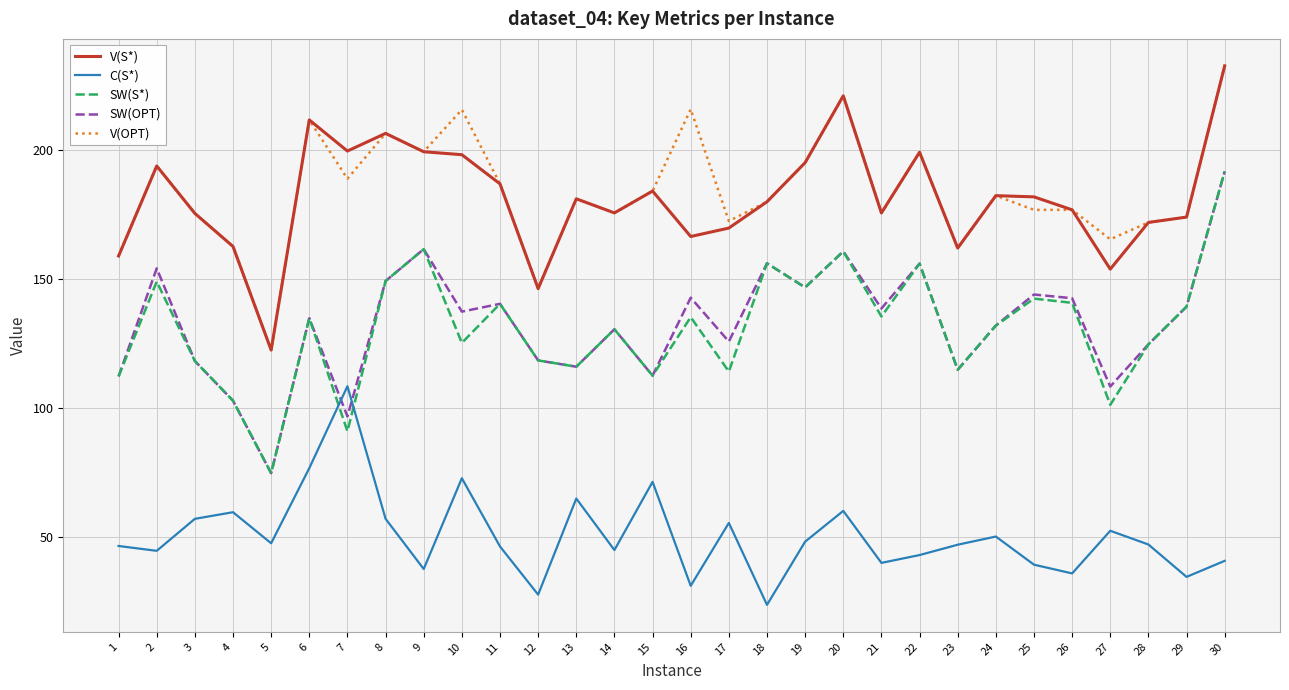

Is the value of SW(OPT) at 28 greater than the value of C(S*) at 26?

Yes